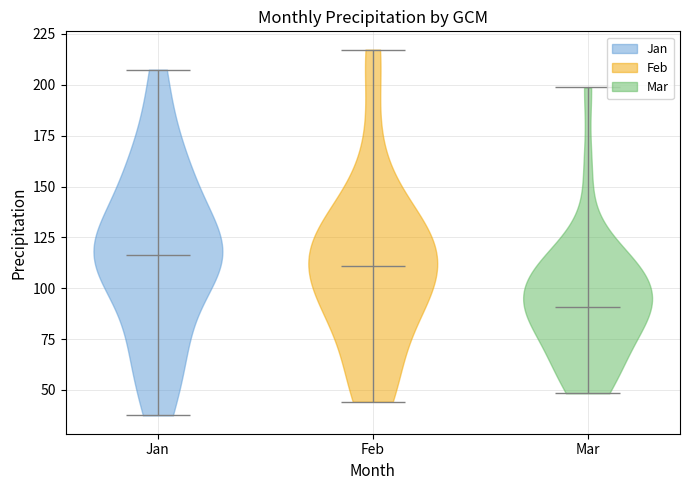

Reading left to right, read every violin against the y-axis: where its median line is, and the lowest and highest points it reaches. The values are not printed on the chart, so give them approximately, as read against the axis.

Jan: median line 115, lowest point 35, highest point 205
Feb: median line 110, lowest point 45, highest point 215
Mar: median line 90, lowest point 50, highest point 200